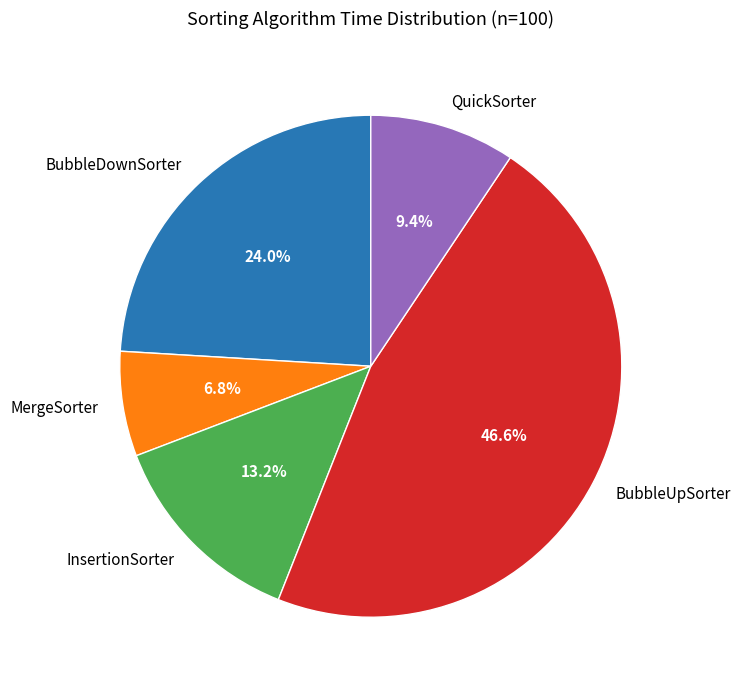

True or false: BubbleUpSorter accounts for 47% of the total.

True